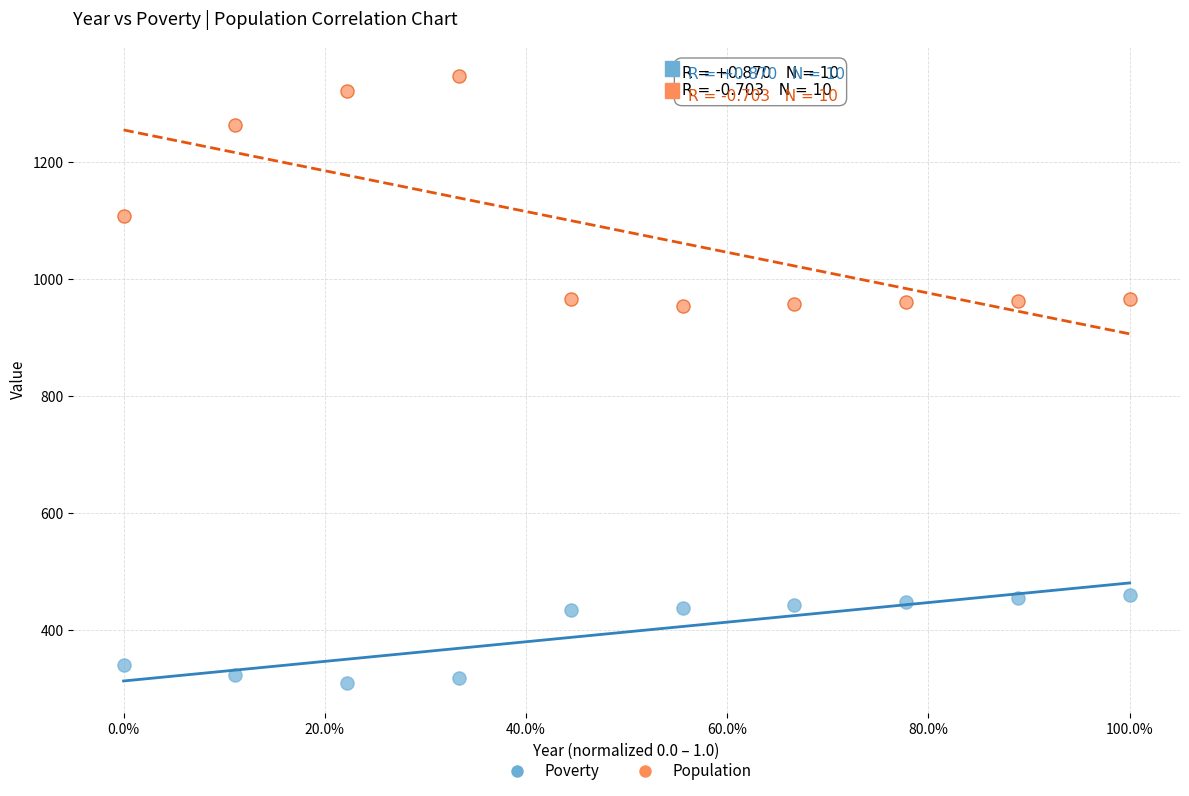

Across all data points, what is the range of Y values (max minus min)?

1038